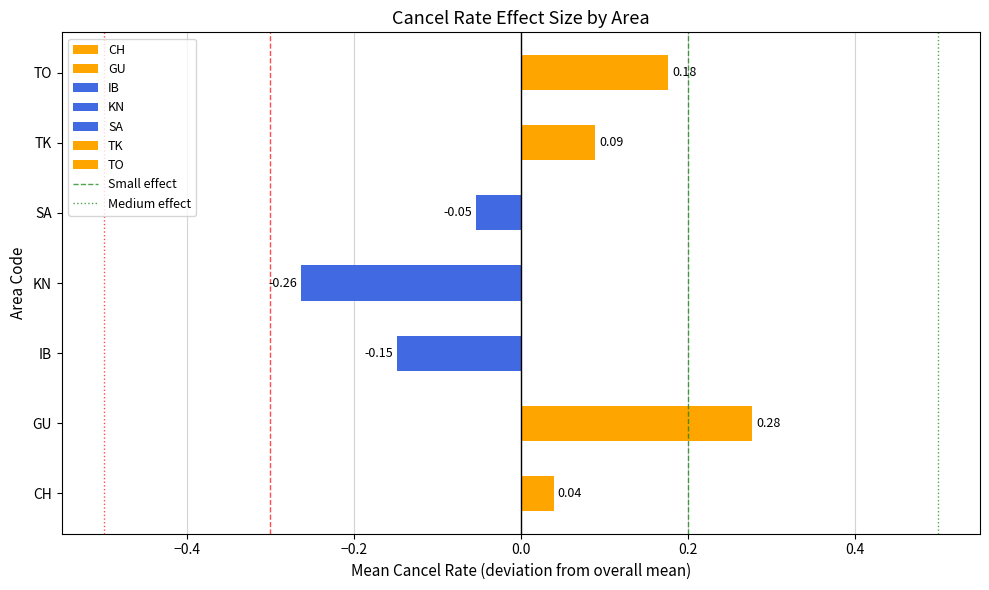

List the labels in order of value, largest first.

GU, TO, TK, CH, SA, IB, KN